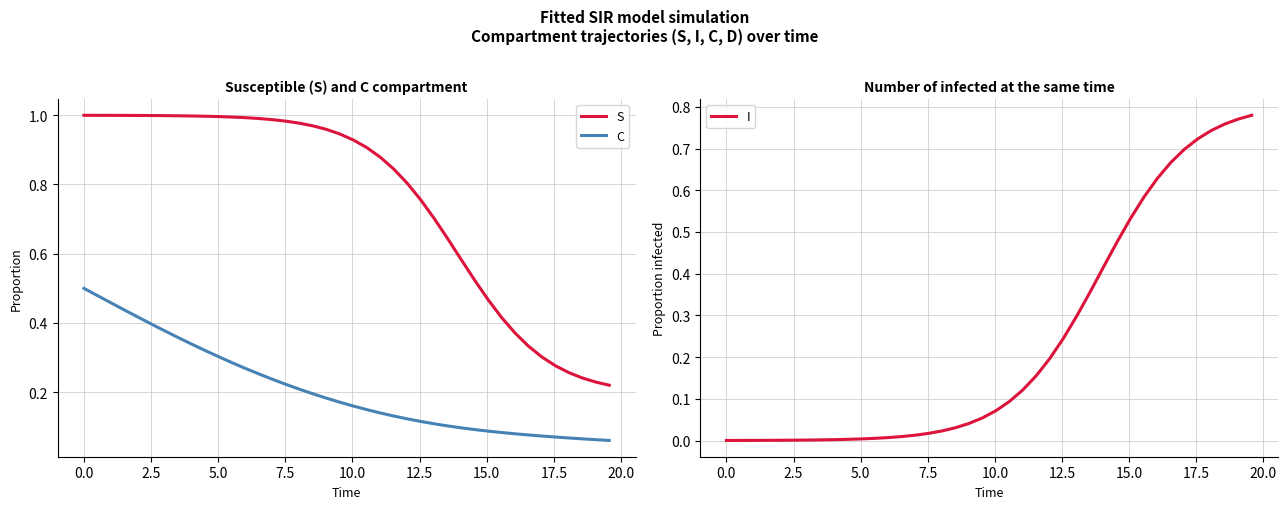

Reading left to right, extract all data points from this chart.

S: 1.0	1.0	1.0	1.0	1.0	1.0	1.0	1.0	1.0	1.0	1.0	1.0	1.0	1.0	1.0	1.0	1.0	1.0	1.0	0.9	0.9	0.9	0.9	0.8	0.8	0.8	0.7	0.6	0.6	0.5	0.5	0.4	0.4	0.3	0.3	0.3	0.3	0.2	0.2	0.2
C: 0.5	0.5	0.5	0.4	0.4	0.4	0.4	0.4	0.3	0.3	0.3	0.3	0.3	0.3	0.2	0.2	0.2	0.2	0.2	0.2	0.2	0.1	0.1	0.1	0.1	0.1	0.1	0.1	0.1	0.1	0.1	0.1	0.1	0.1	0.1	0.1	0.1	0.1	0.1	0.1
I: 0.0	0.0	0.0	0.0	0.0	0.0	0.0	0.0	0.0	0.0	0.0	0.0	0.0	0.0	0.0	0.0	0.0	0.0	0.0	0.1	0.1	0.1	0.1	0.2	0.2	0.2	0.3	0.4	0.4	0.5	0.5	0.6	0.6	0.7	0.7	0.7	0.7	0.8	0.8	0.8